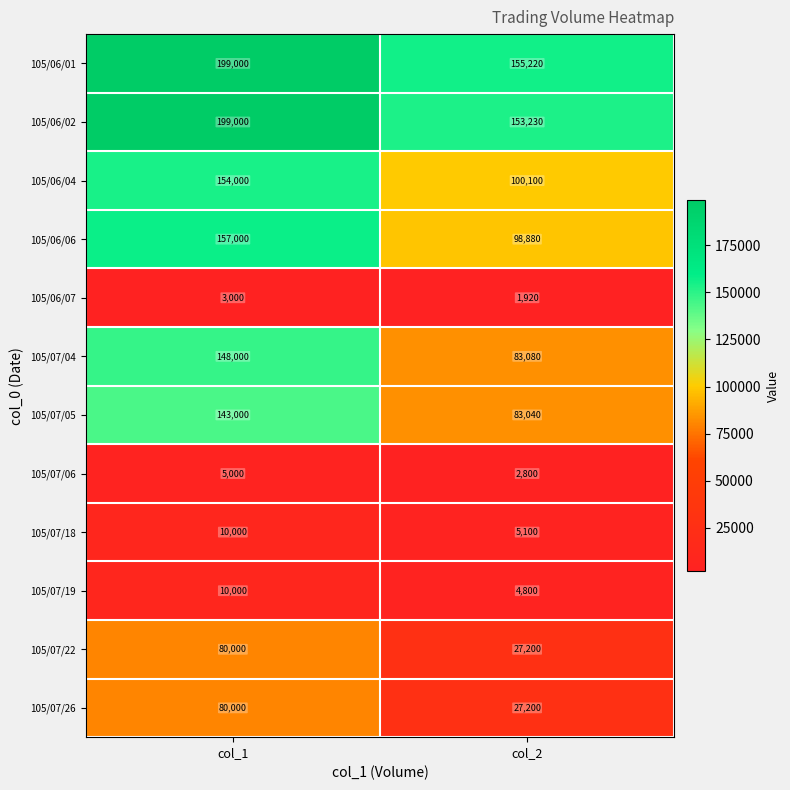

Reading left to right, what are all the values shown in this chart?

105/06/01: 199000	155220
105/06/02: 199000	153230
105/06/04: 154000	100100
105/06/06: 157000	98880
105/06/07: 3000	1920
105/07/04: 148000	83080
105/07/05: 143000	83040
105/07/06: 5000	2800
105/07/18: 10000	5100
105/07/19: 10000	4800
105/07/22: 80000	27200
105/07/26: 80000	27200